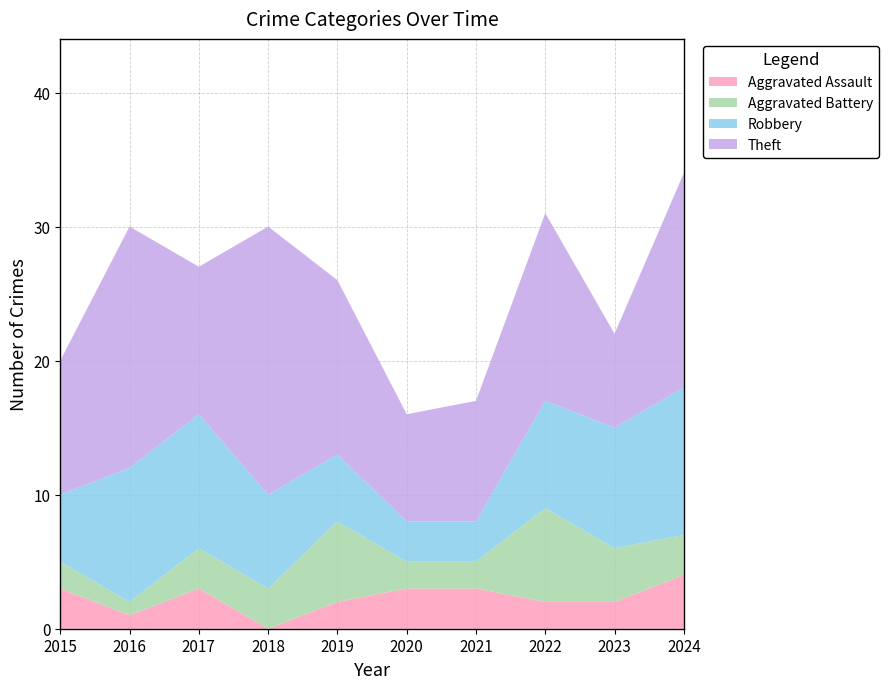

Reading right to left, what are all the values shown in this chart?

Aggravated Assault: 2024=4	2023=2	2022=2	2021=3	2020=3	2019=2	2018=0	2017=3	2016=1	2015=3
Aggravated Battery: 2024=3	2023=4	2022=7	2021=2	2020=2	2019=6	2018=3	2017=3	2016=1	2015=2
Robbery: 2024=11	2023=9	2022=8	2021=3	2020=3	2019=5	2018=7	2017=10	2016=10	2015=5
Theft: 2024=16	2023=7	2022=14	2021=9	2020=8	2019=13	2018=20	2017=11	2016=18	2015=10